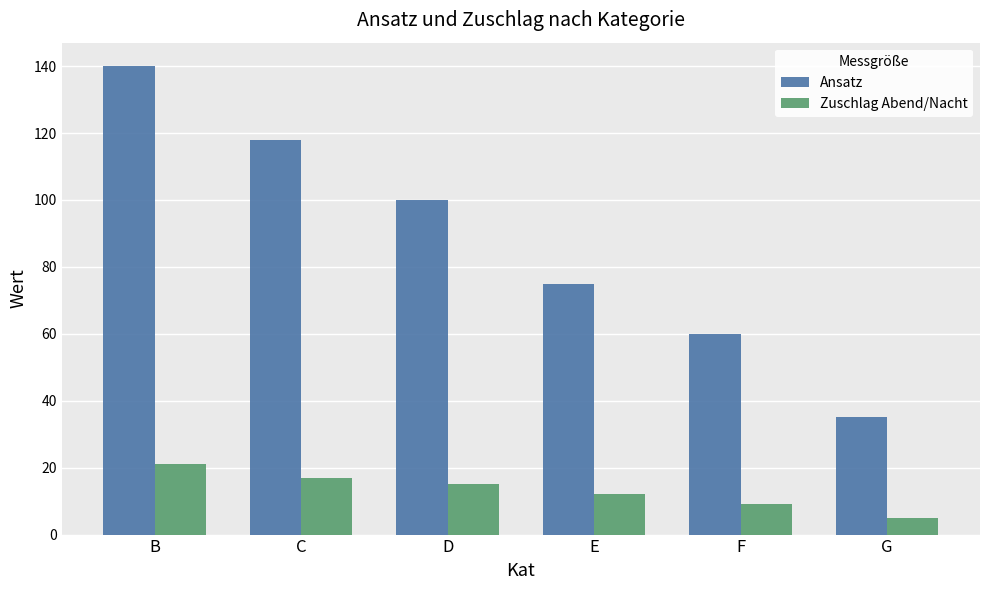

What is the average value of the Ansatz series?

88